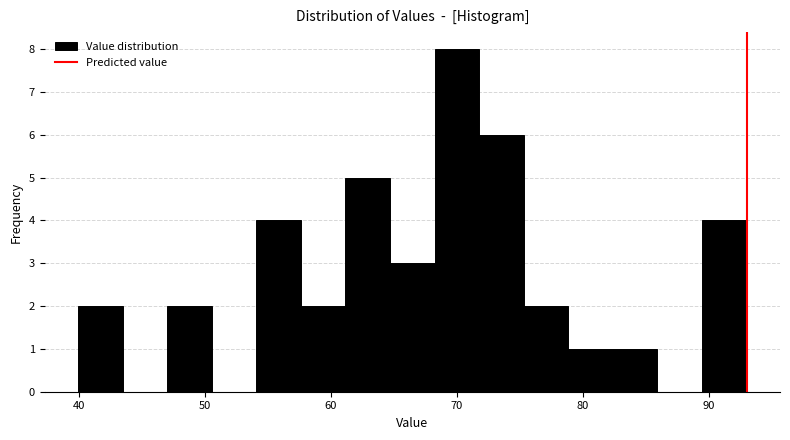

Around what value on the x-axis is the tallest bar? Give the approximate position of its centre, as read against the axis.

70